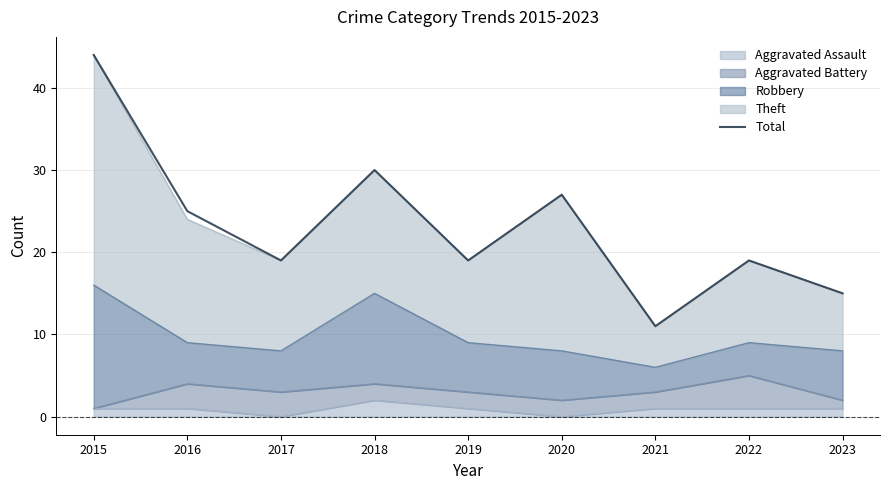

What is the minimum value shown in the chart?

11